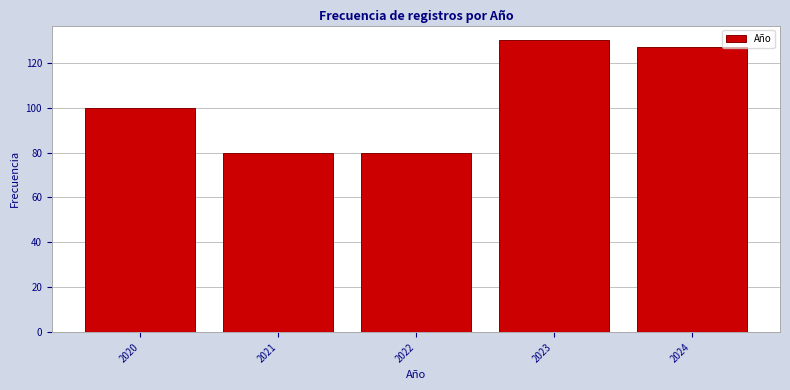

Reading left to right, what are all the values shown in this chart?

2020=100	2021=80	2022=80	2023=130	2024=127